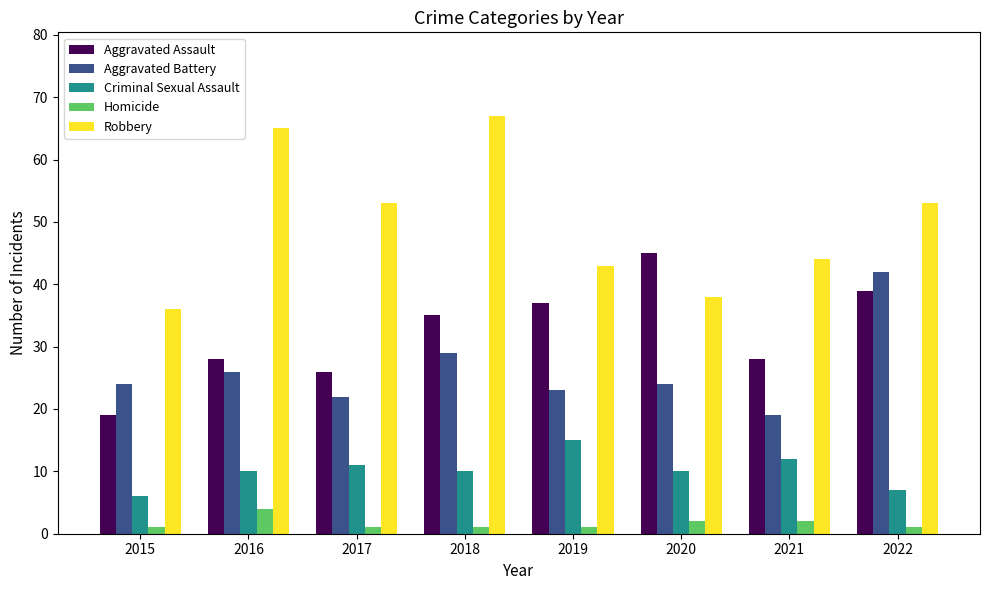

Are the bars grouped side by side (vs. stacked)?

Yes